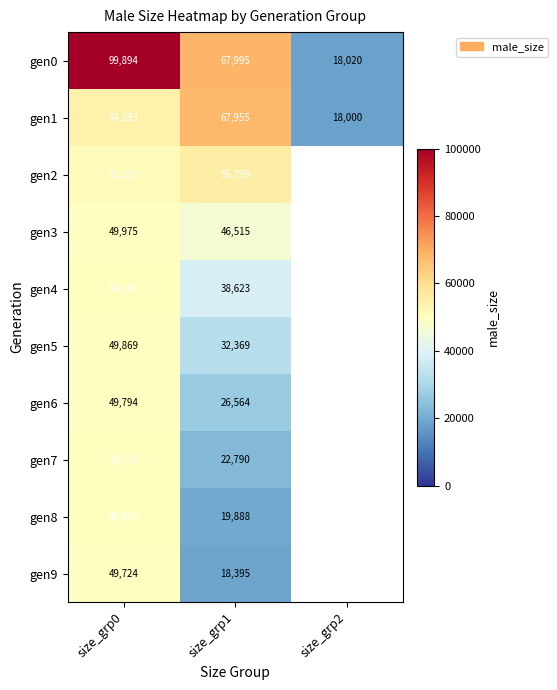

At which label does gen0 reach its peak?

size_grp0